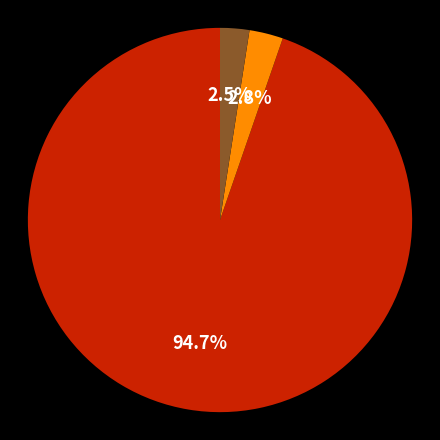

Is there any slice that represents more than half of the pie?

Yes